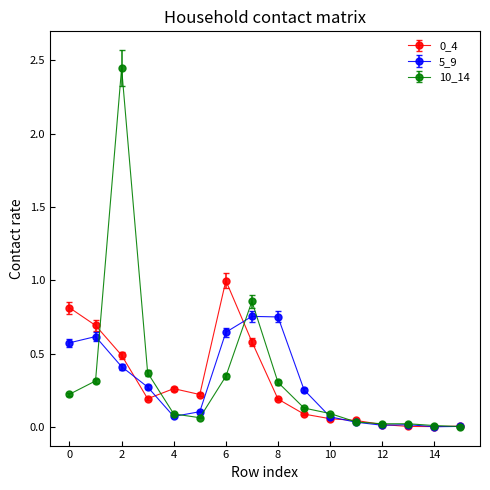

Which series has the largest range (max minus min)?

10_14